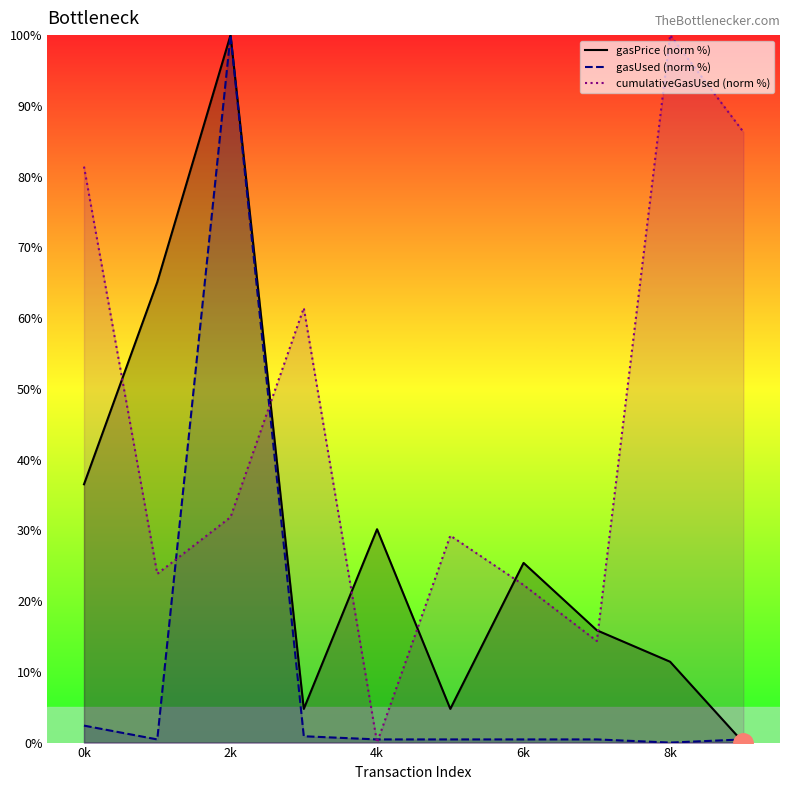

Does the chart have visible grid lines?

No